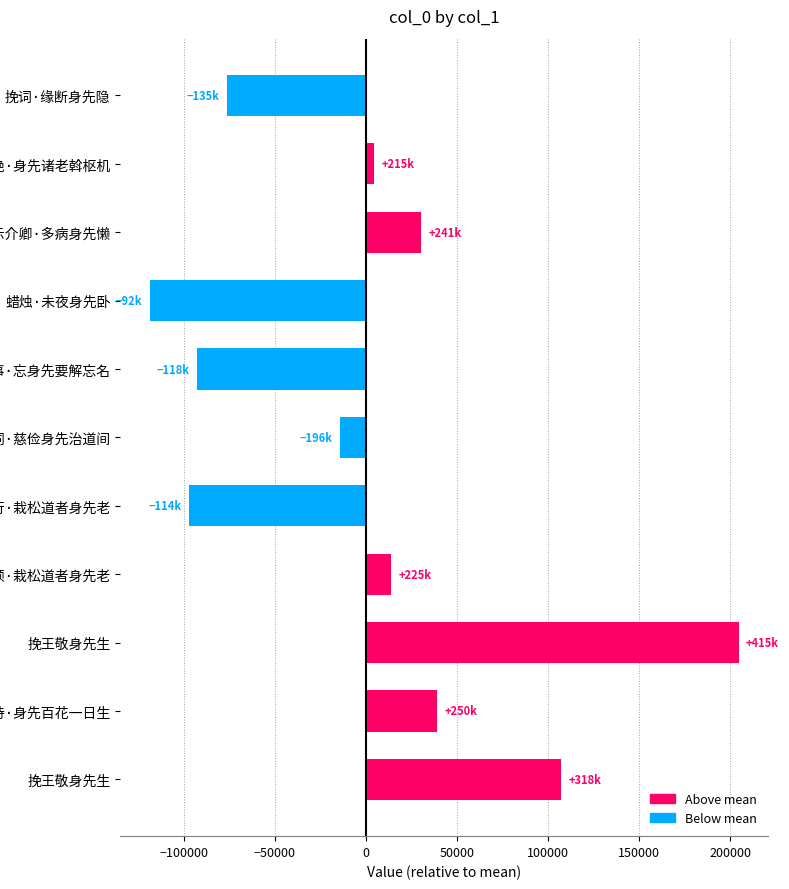

How many bars are there in total?

11